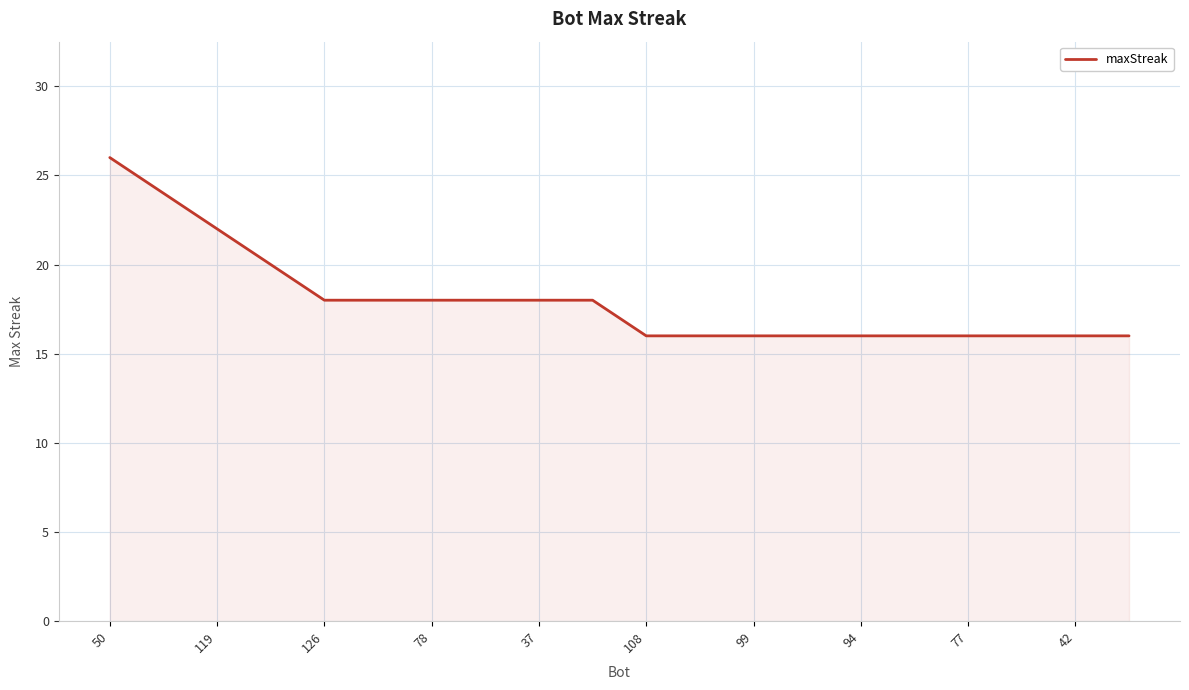

What is the maximum value shown in the chart?

26